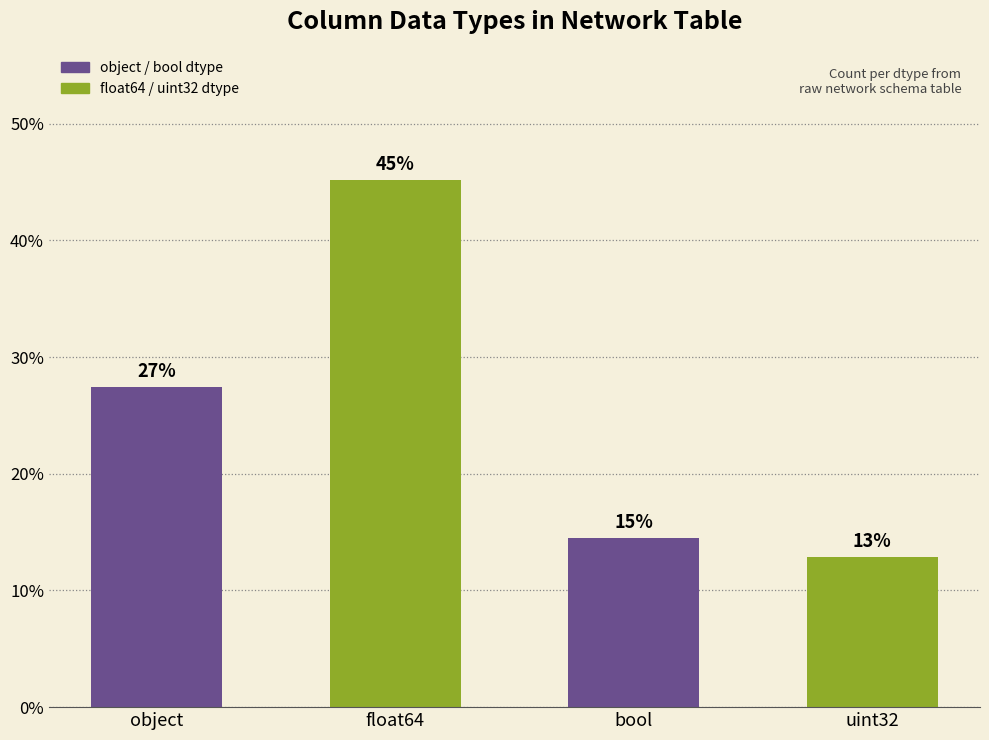

List the labels in order of value, largest first.

float64, object, bool, uint32